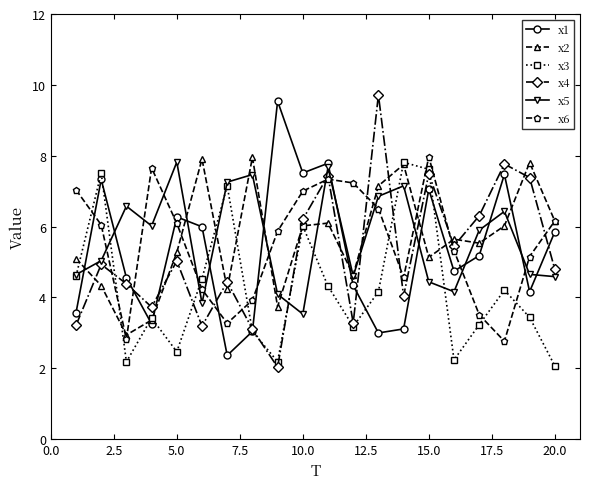

What is the maximum value for x3?

7.8